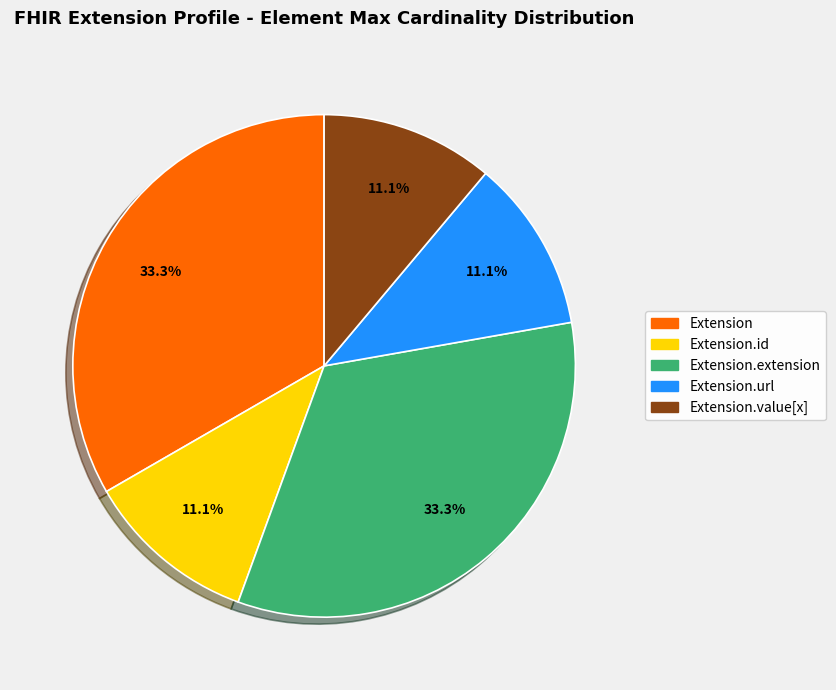

Is there any slice that represents more than half of the pie?

No